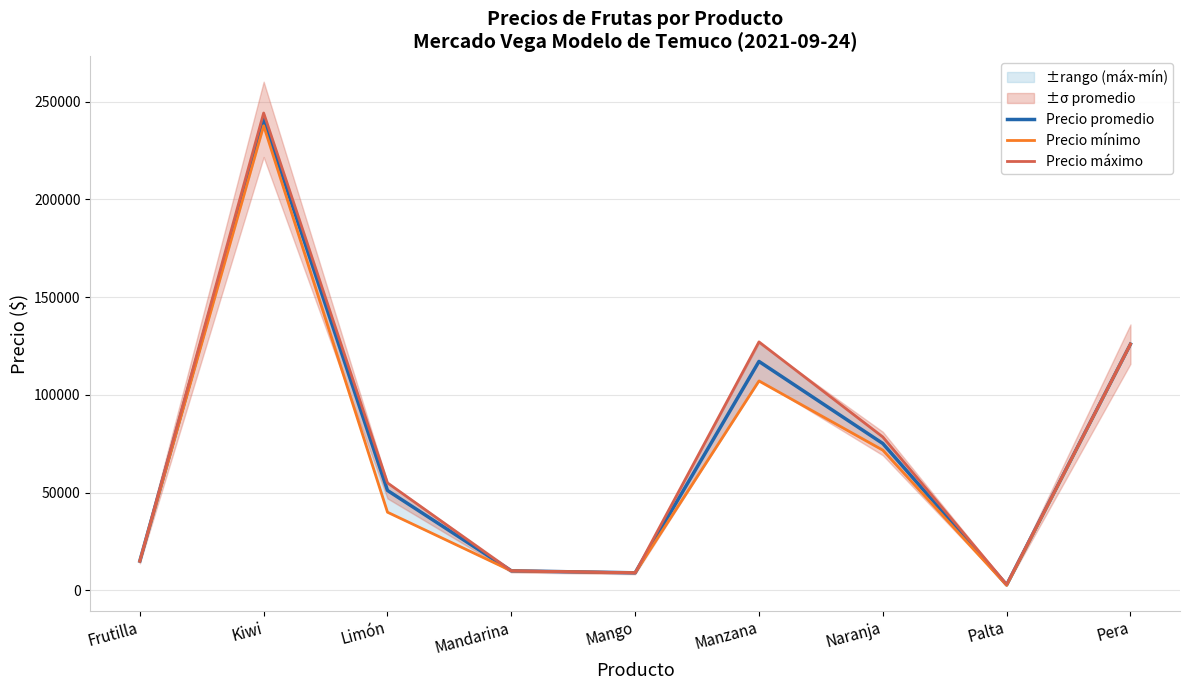

True or false: Precio máximo and Precio mínimo intersect in this chart.

False